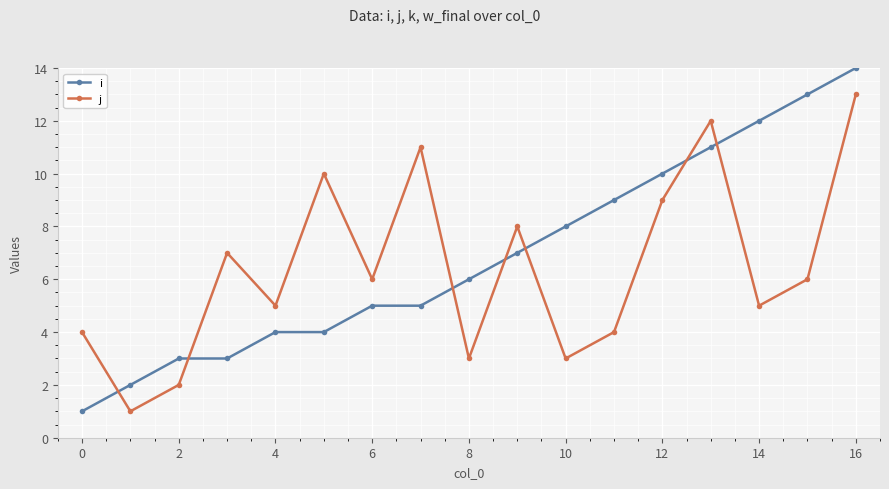

List the series in order of their peak value, lowest first.

j, i